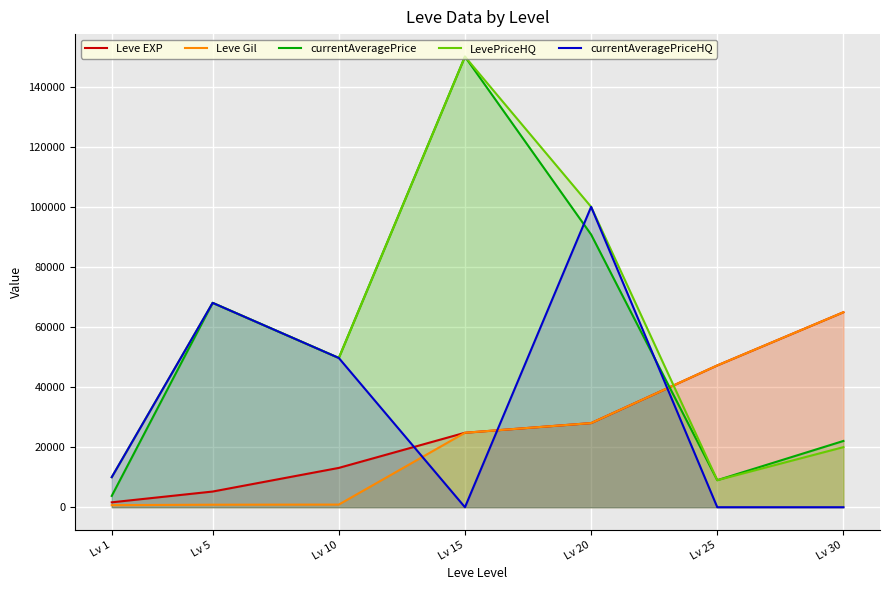

True or false: Leve Gil has more than 1 points higher than both neighbors.

False